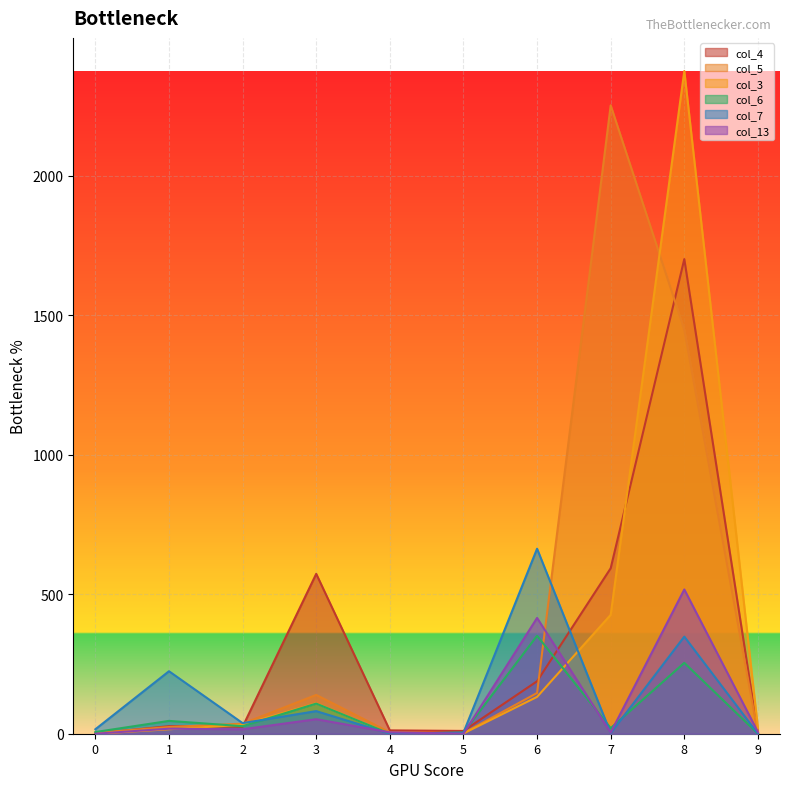

How many interior local valleys does the col_5 series have?

1